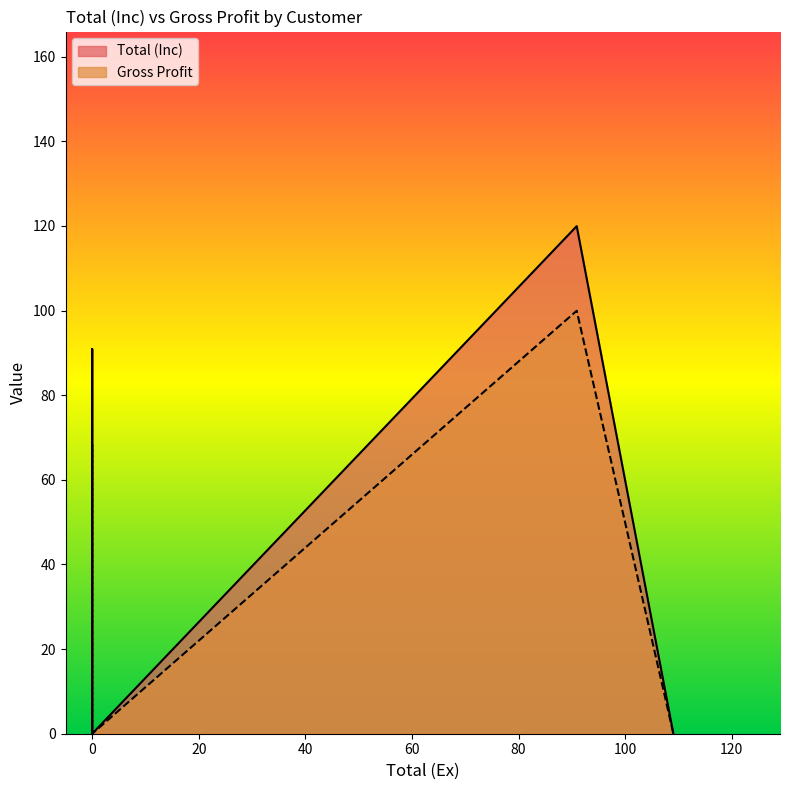

List the series in order of their peak value, lowest first.

Gross Profit, Total (Inc)